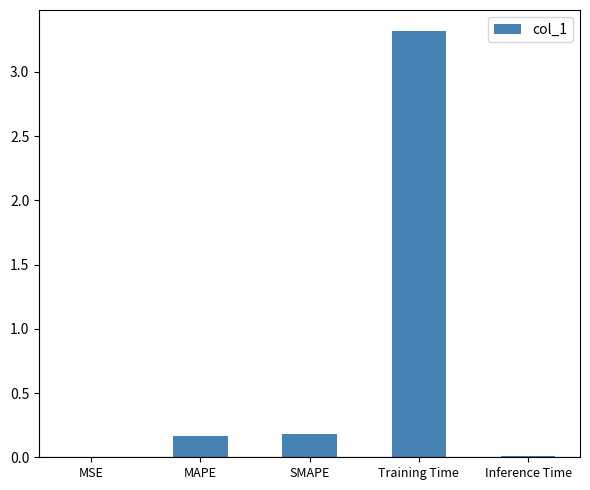

What is the sum of all values?

3.7